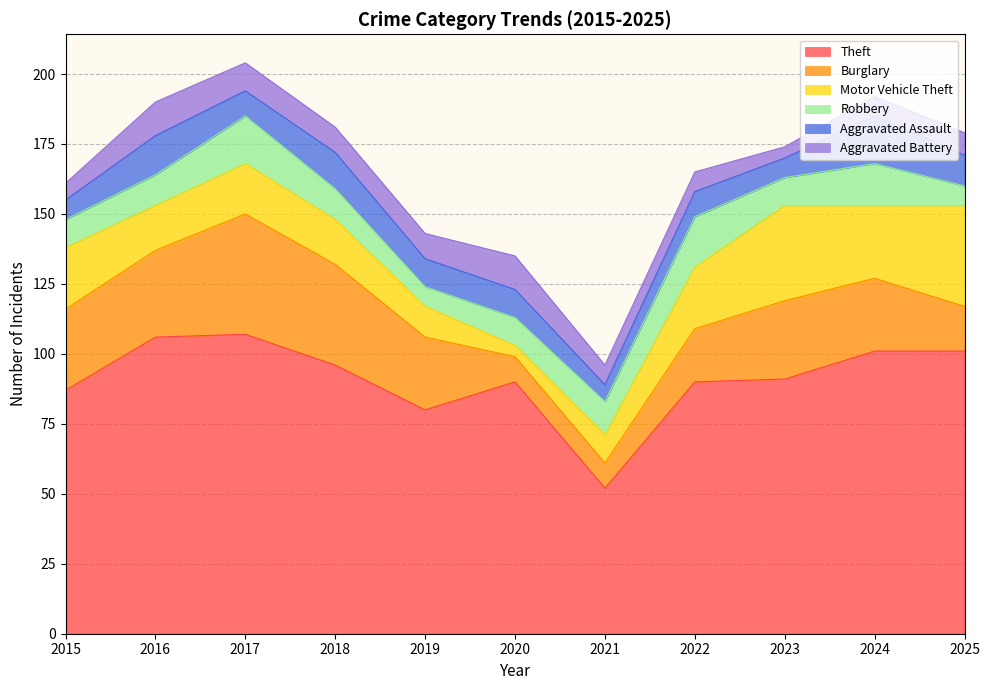

Reading left to right, extract all data points from this chart.

Theft: 87	106	107	96	80	90	52	90	91	101	101
Burglary: 29	31	43	36	26	9	9	19	28	26	16
Motor Vehicle Theft: 22	16	18	16	11	4	10	22	34	26	36
Robbery: 10	11	17	11	7	10	12	18	10	15	7
Aggravated Assault: 7	14	9	13	10	10	6	9	7	17	11
Aggravated Battery: 6	12	10	9	9	12	7	7	4	7	8